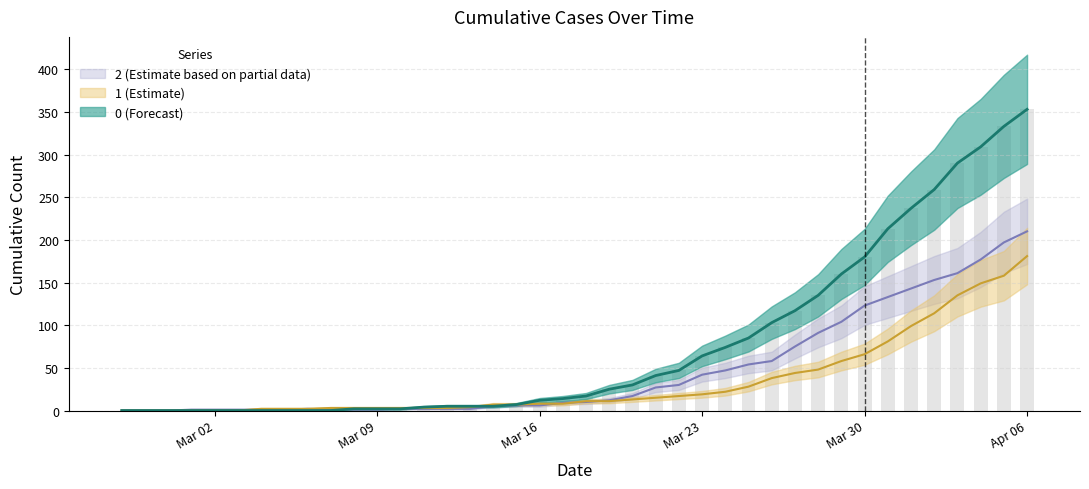

List the series in order of their peak value, lowest first.

1, 2, 0